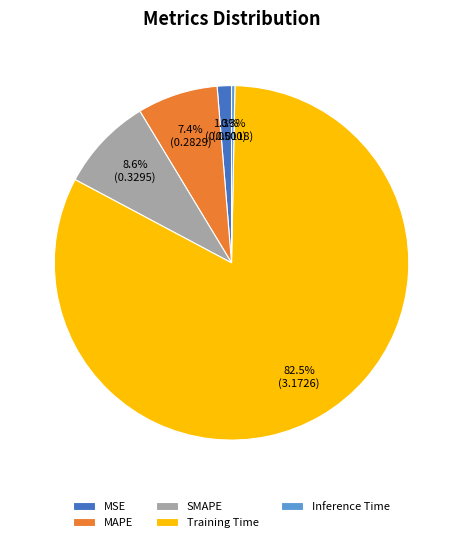

To the nearest percent, what is the difference between the largest and smallest slice percentages?

82%